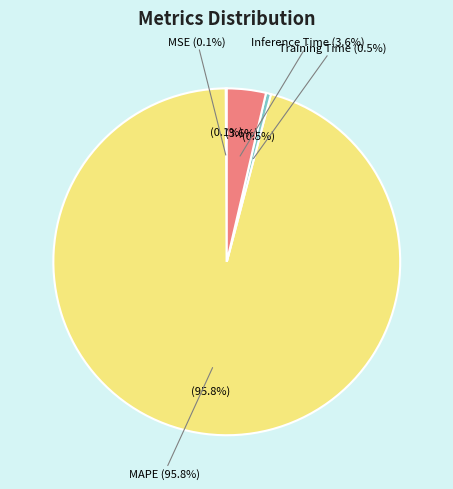

True or false: Inference Time accounts for 4% of the total.

True